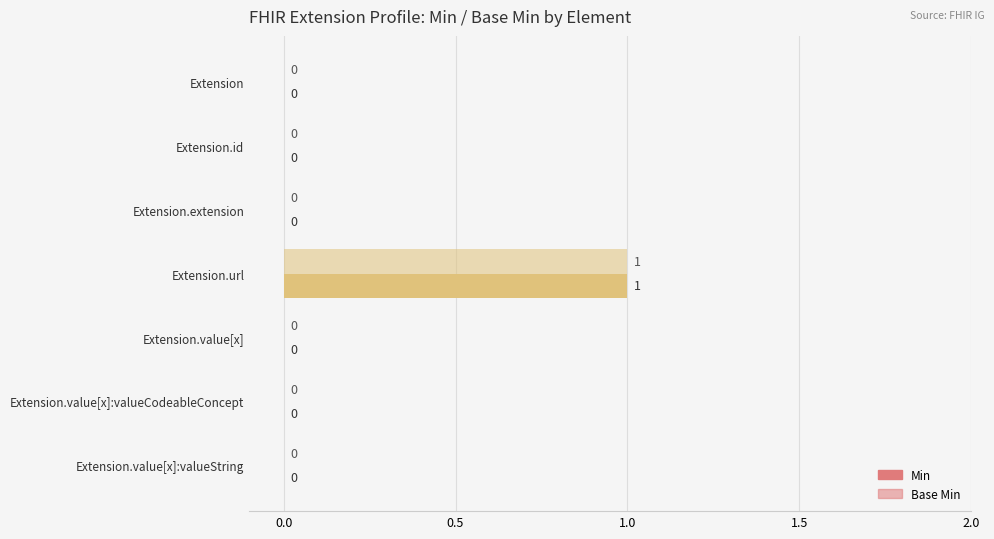

Count the number of categories in the chart.

7